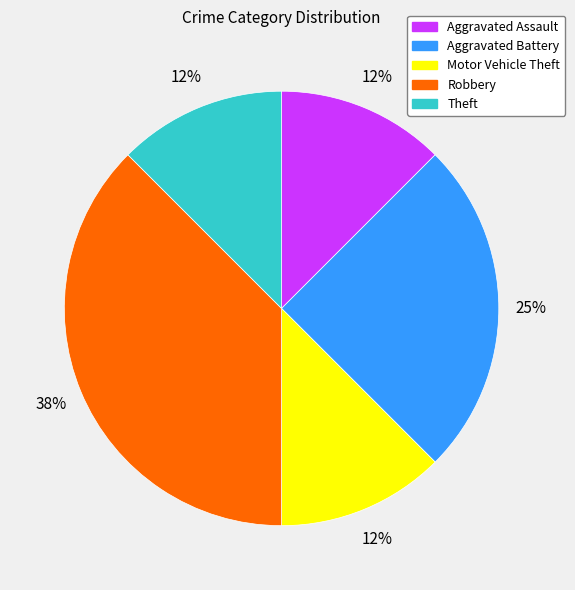

Do Motor Vehicle Theft and Theft together represent more than half of the pie?

No